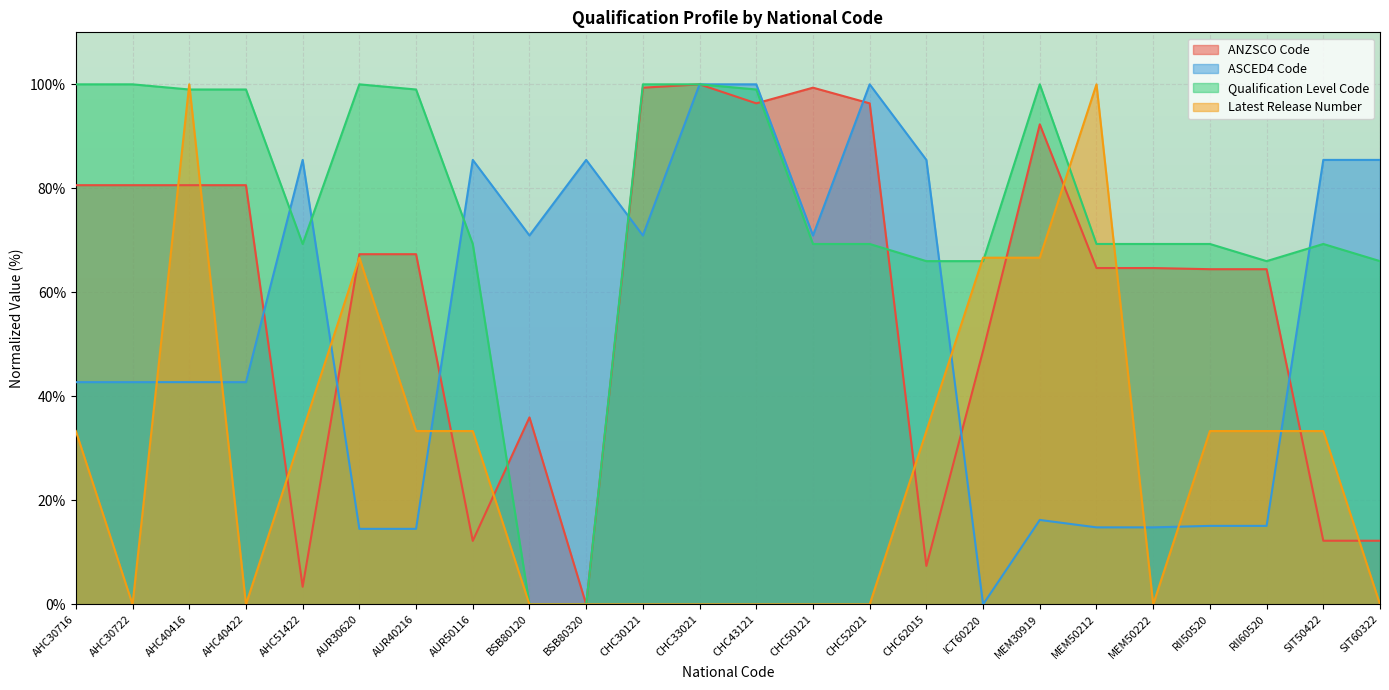

Rank the series at CHC52021 from highest to lowest value.

ASCED4 Code, ANZSCO Code, Qualification Level Code, Latest Release Number